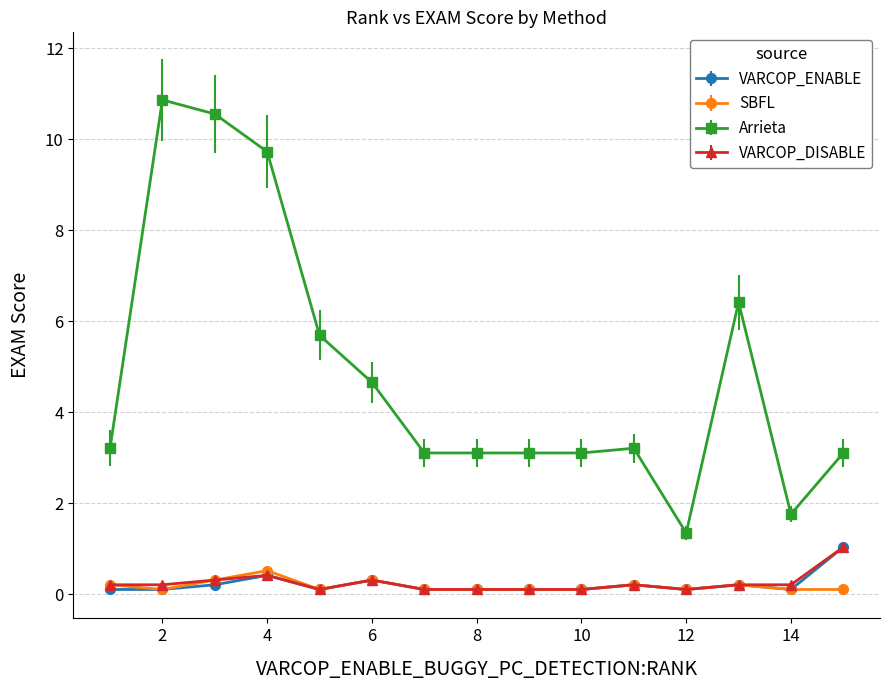

True or false: Arrieta and VARCOP_ENABLE cross at least once.

False